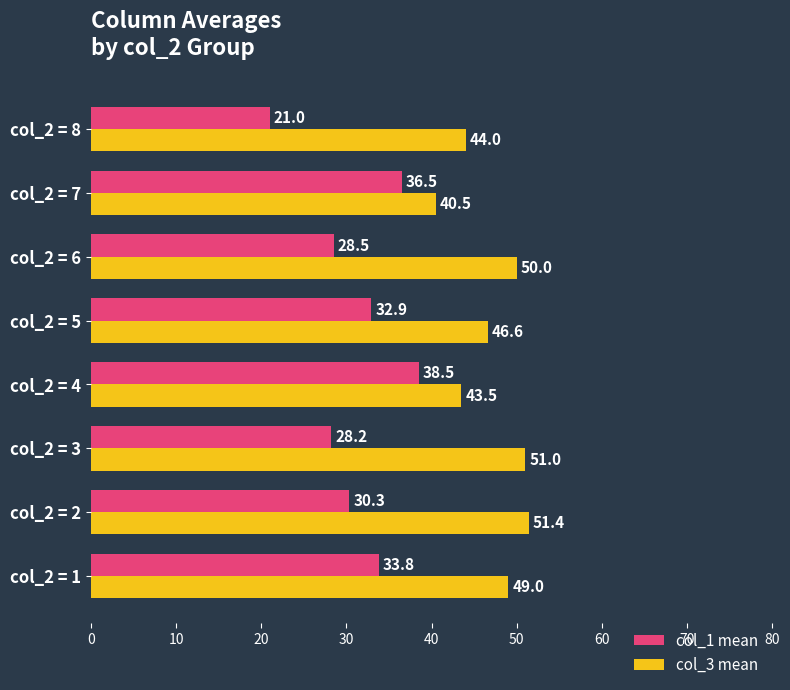

How many distinct data groups are displayed?

2